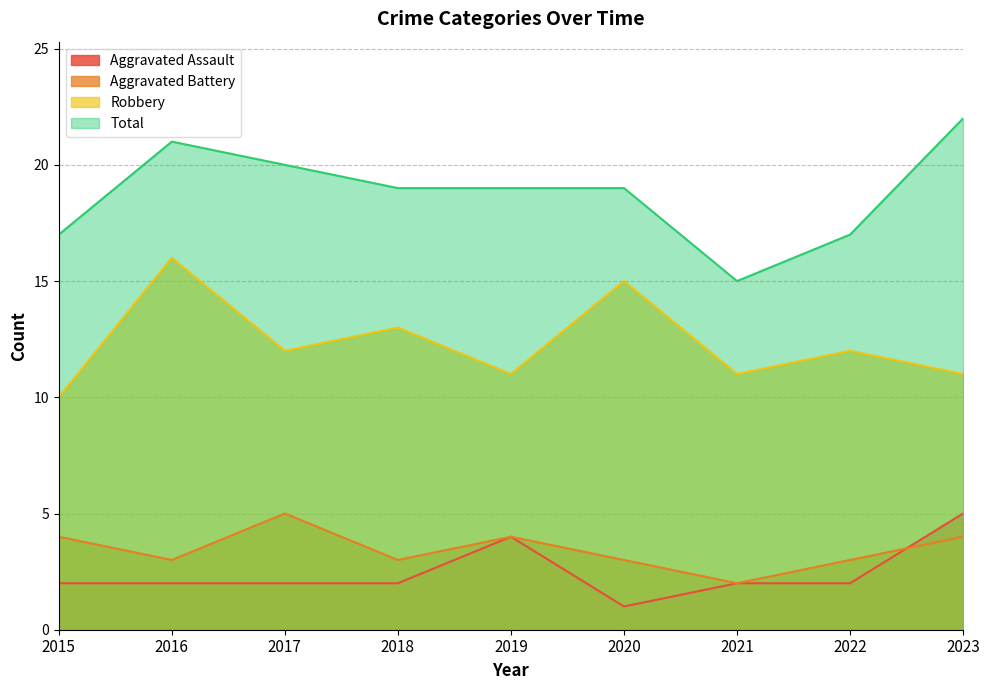

At how many categories does at least one series exceed 21?

1